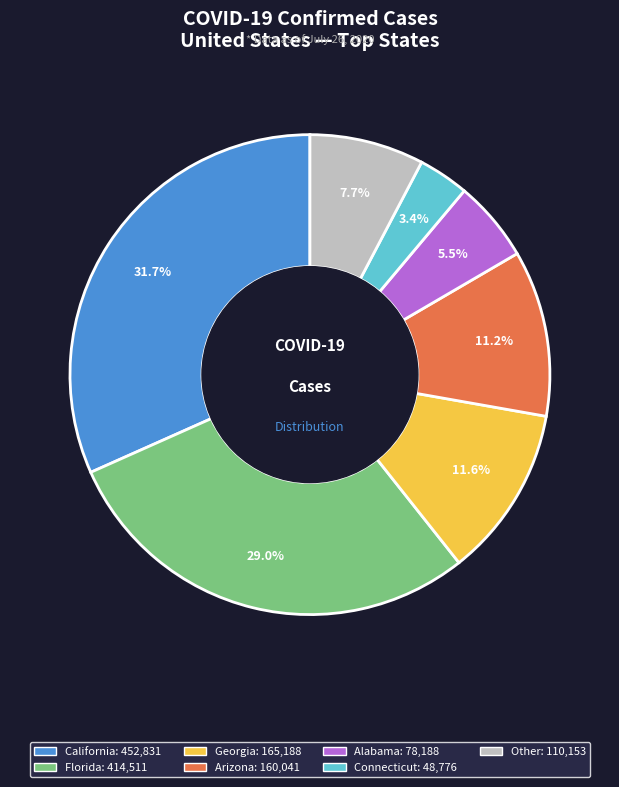

Does any single category account for the majority?

No